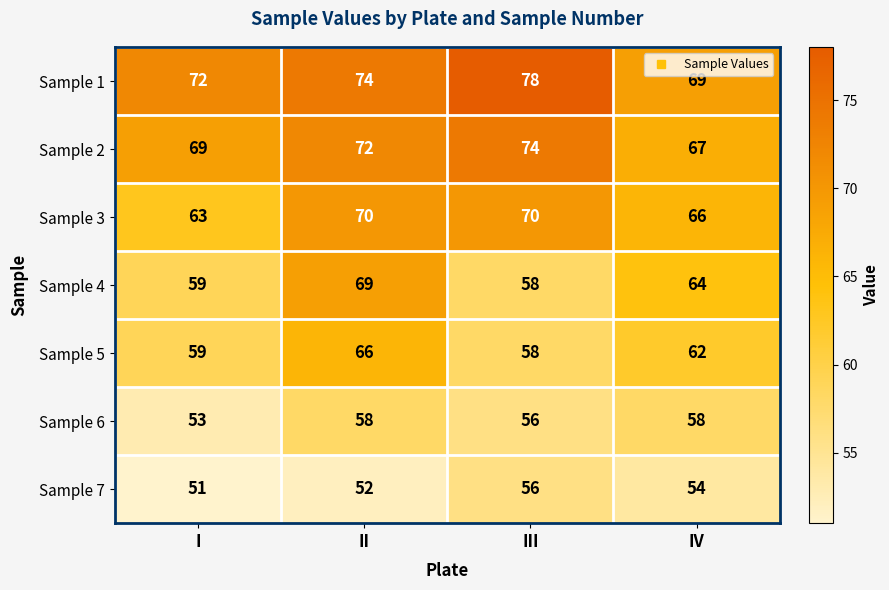

What is the difference between the highest and lowest values at I?

21